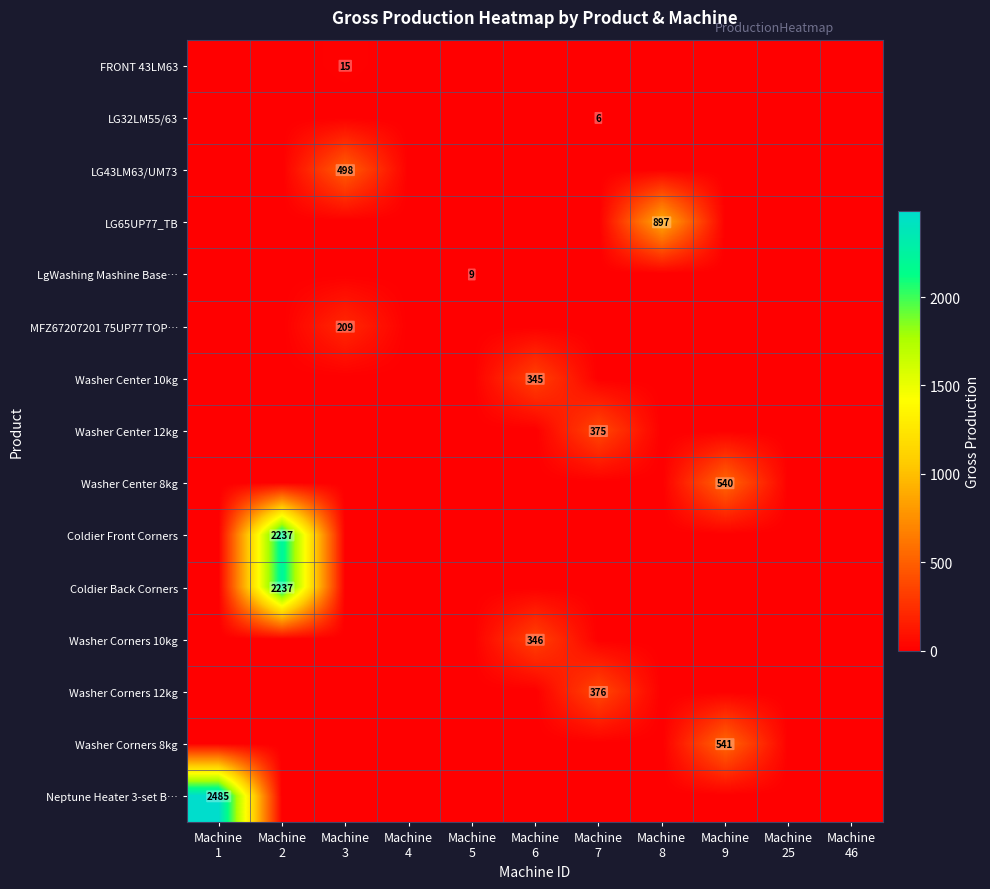

Rank the series at Machine 3 from highest to lowest value.

LG43LM63/UM73, MFZ67207201 75UP77 TOP…, FRONT 43LM63, LG32LM55/63, LG65UP77_TB, LgWashing Mashine Base…, Washer Center 10kg, Washer Center 12kg, Washer Center 8kg, Coldier Front Corners, Coldier Back Corners, Washer Corners 10kg, Washer Corners 12kg, Washer Corners 8kg, Neptune Heater 3-set B…